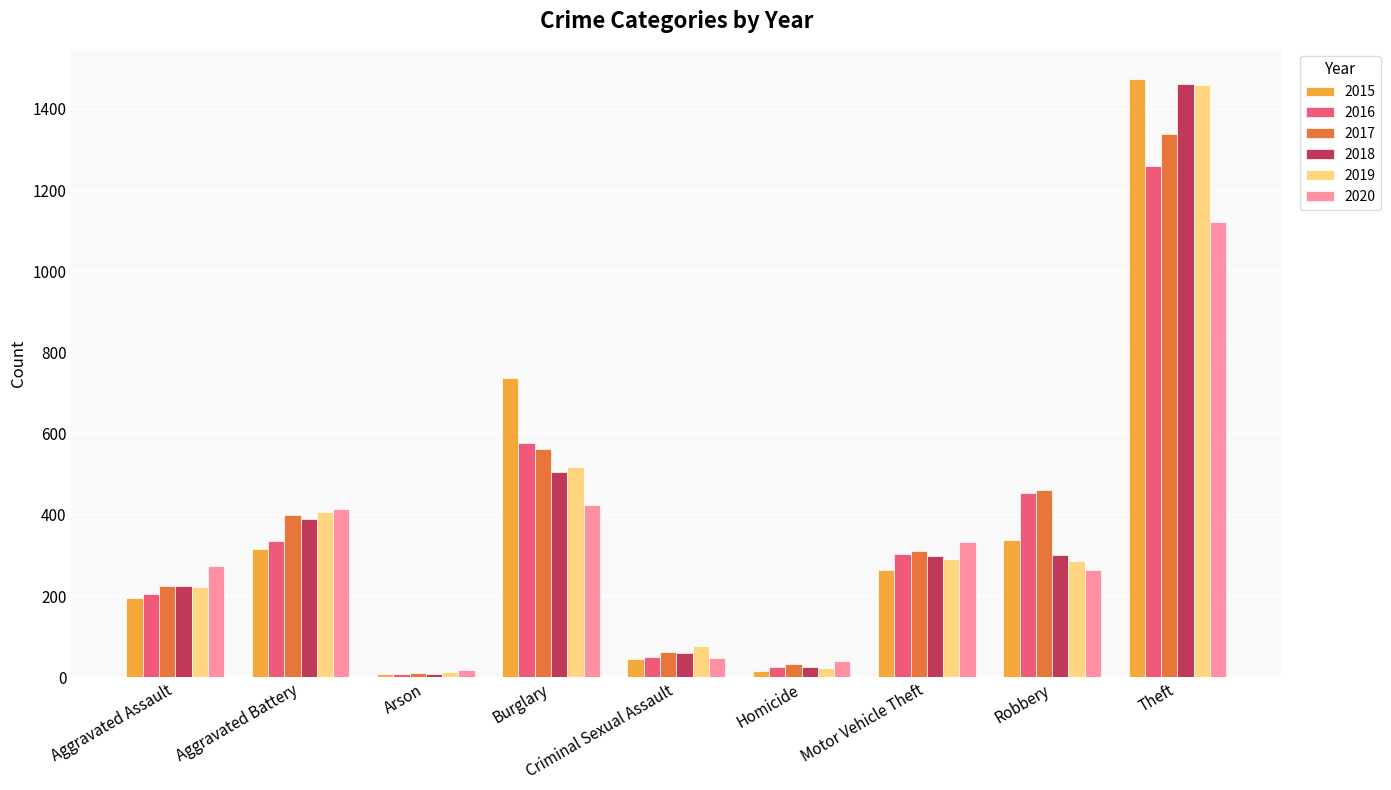

What are all the series names shown in the legend?

2015, 2016, 2017, 2018, 2019, 2020